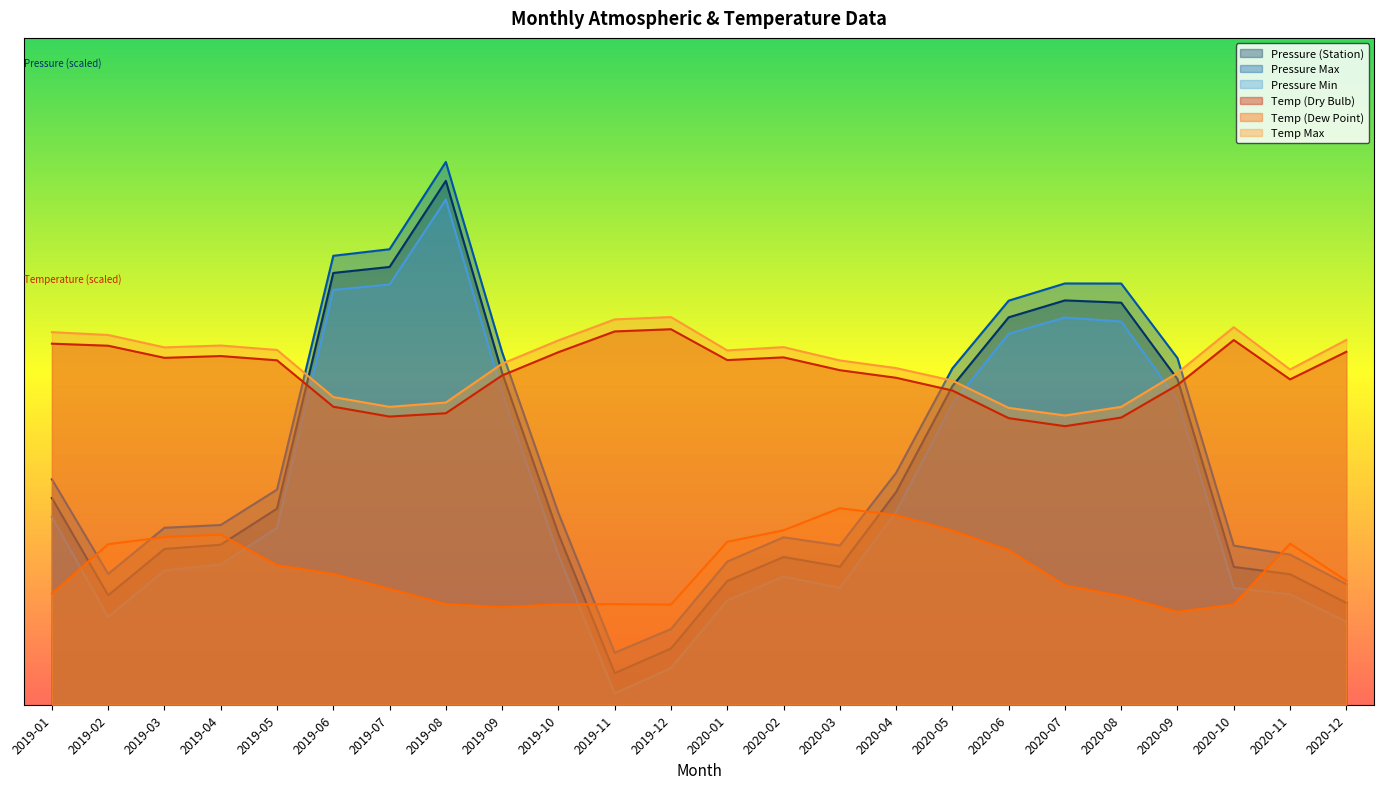

Between 2020-02 and 2020-06, which series saw the biggest shift?

Pressure Min